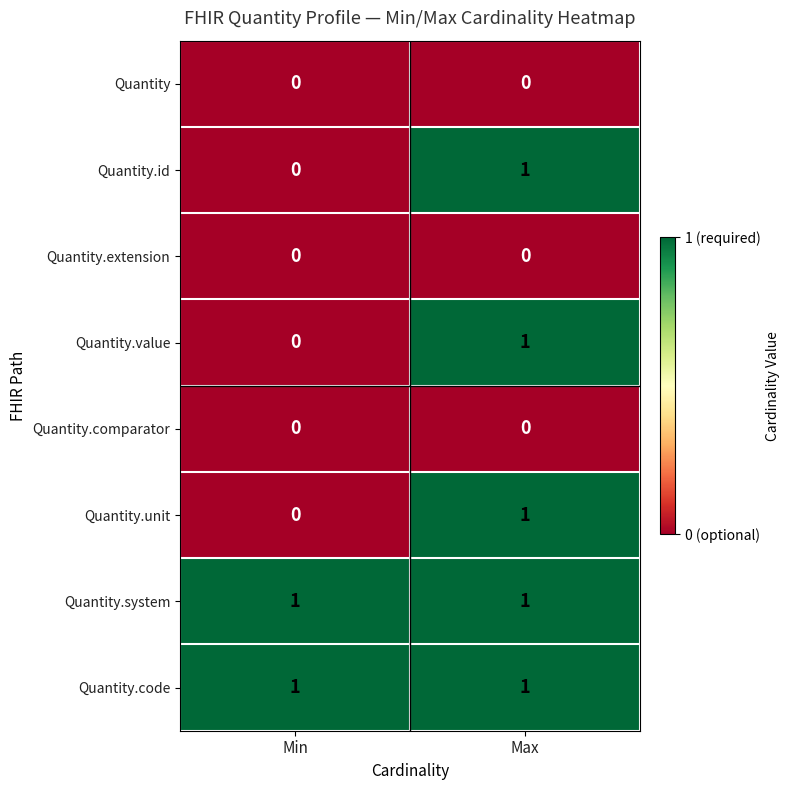

Reading left to right, transcribe all the data shown in this chart.

Quantity: Min=0	Max=0
Quantity.id: Min=0	Max=1
Quantity.extension: Min=0	Max=0
Quantity.value: Min=0	Max=1
Quantity.comparator: Min=0	Max=0
Quantity.unit: Min=0	Max=1
Quantity.system: Min=1	Max=1
Quantity.code: Min=1	Max=1